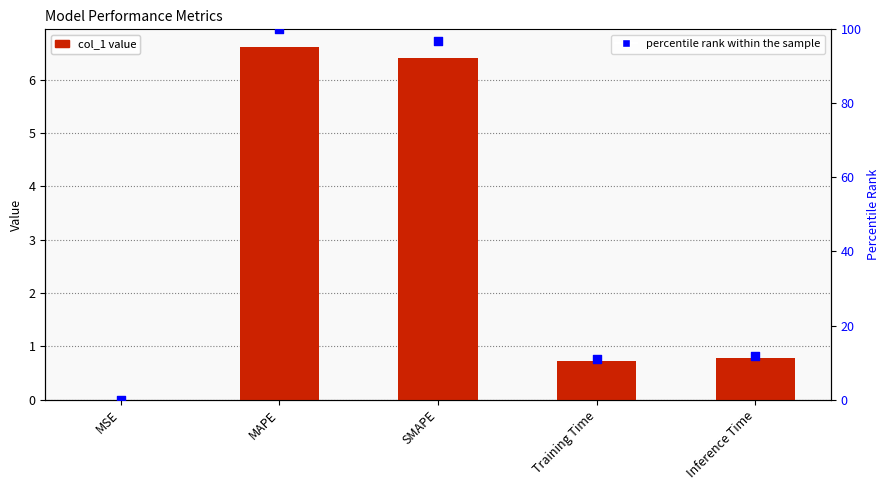

What is the total value across all series at Training Time?

11.6